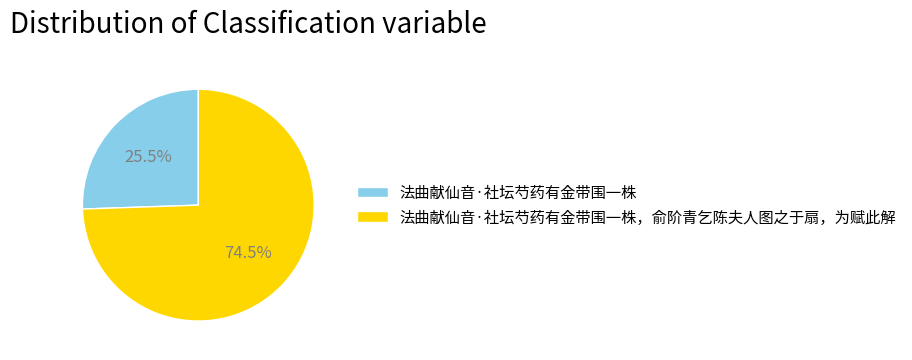

What portion of the pie excludes 法曲献仙音·社坛芍药有金带围一株?

74.5%